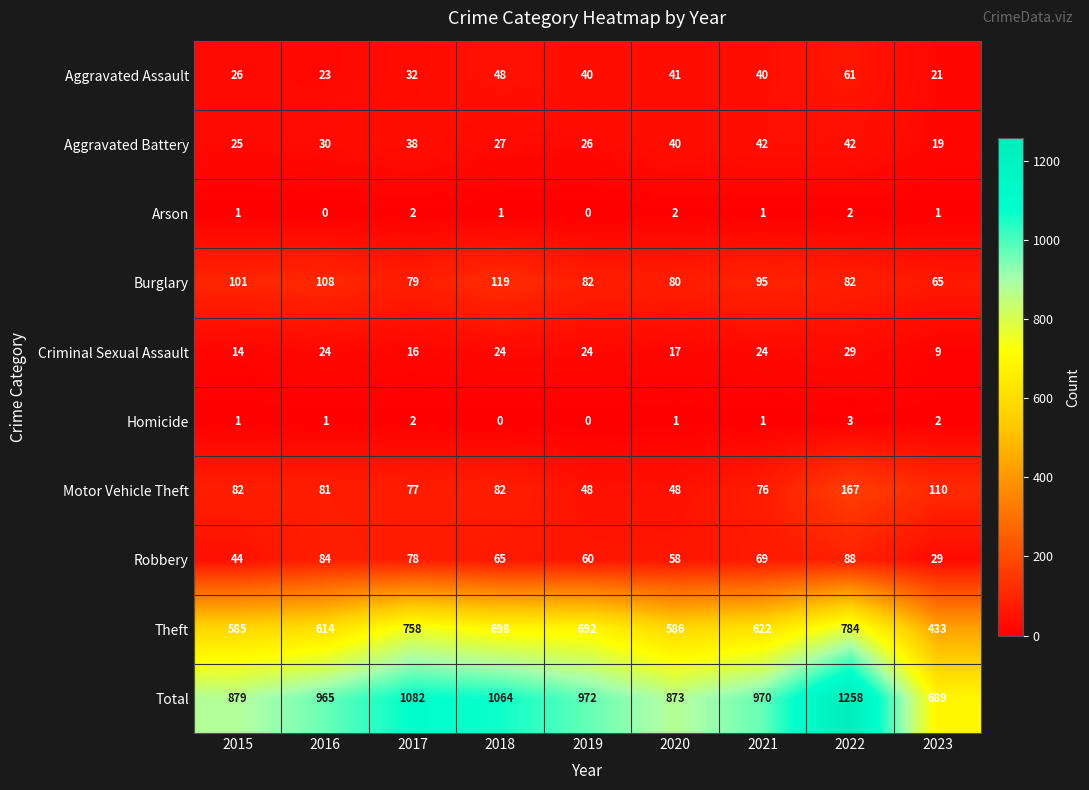

What is the maximum value shown in the chart?

1258